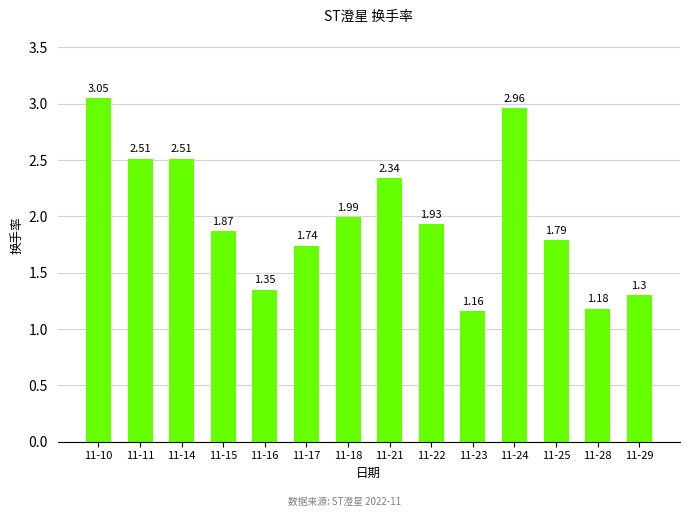

What is the sum of all values?

27.7